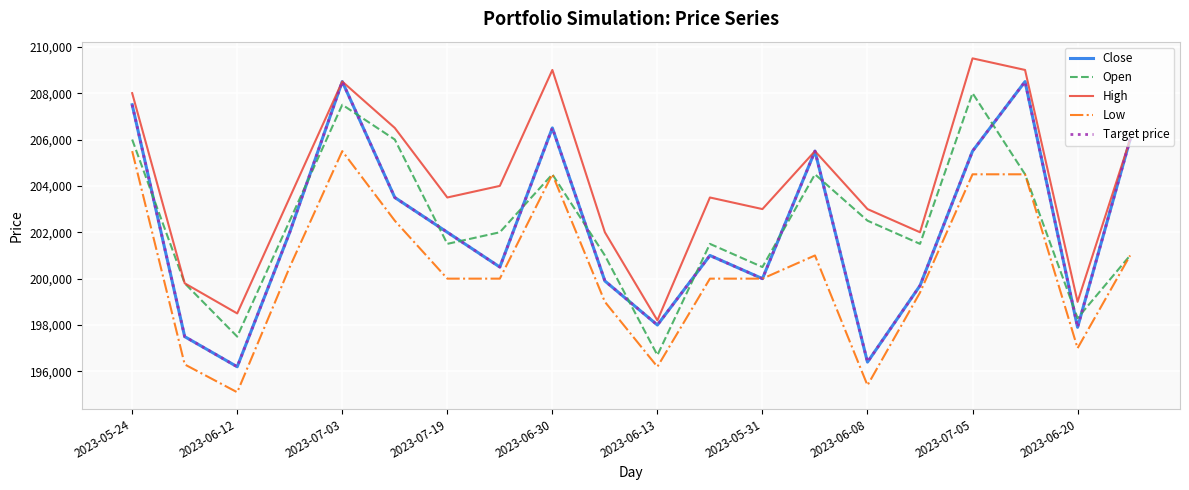

Is this an area chart (filled region under the line)?

No